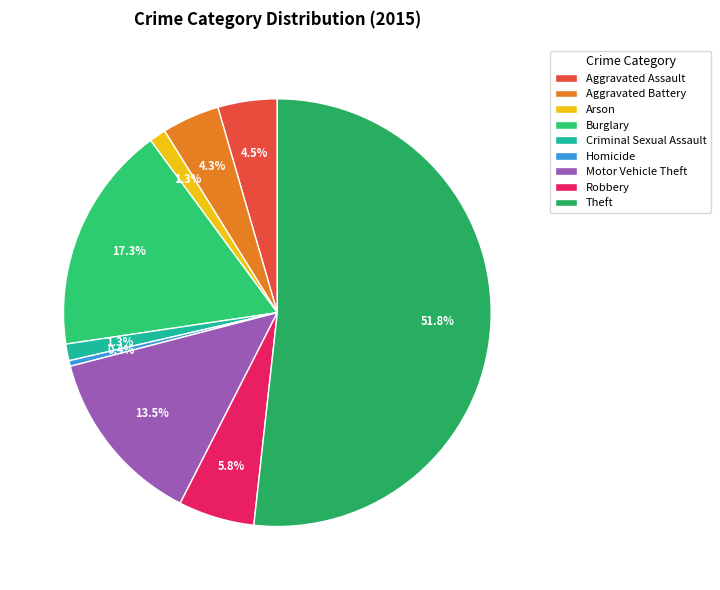

Which slice is the largest?

Theft